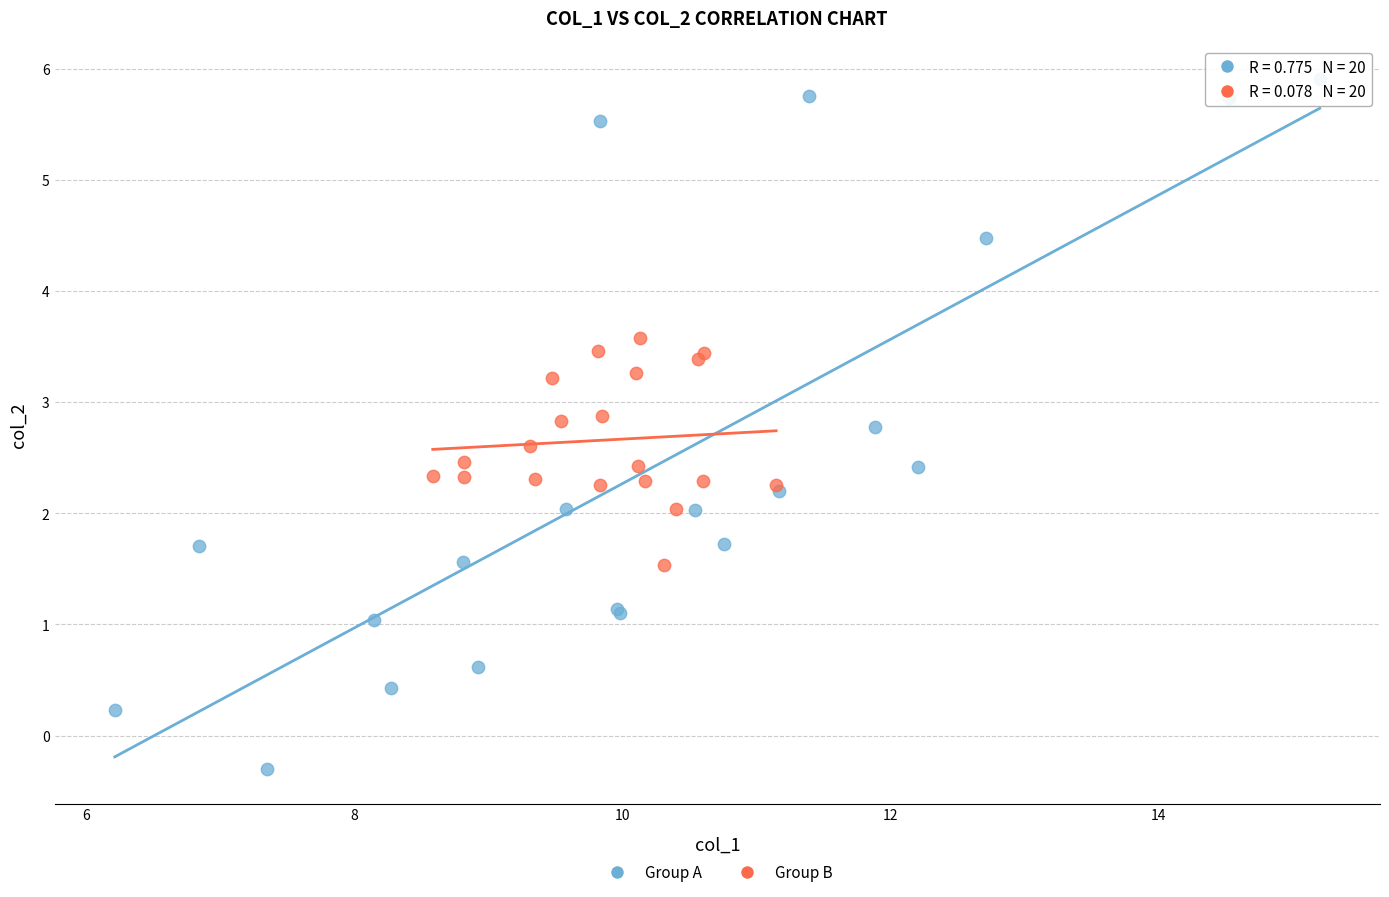

Which series contains the highest Y value?

Group A